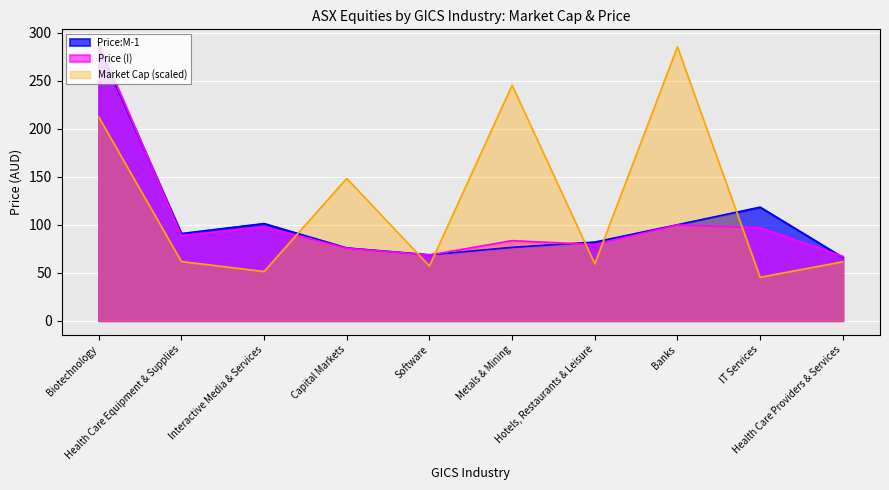

What is the greatest value displayed?

288.9